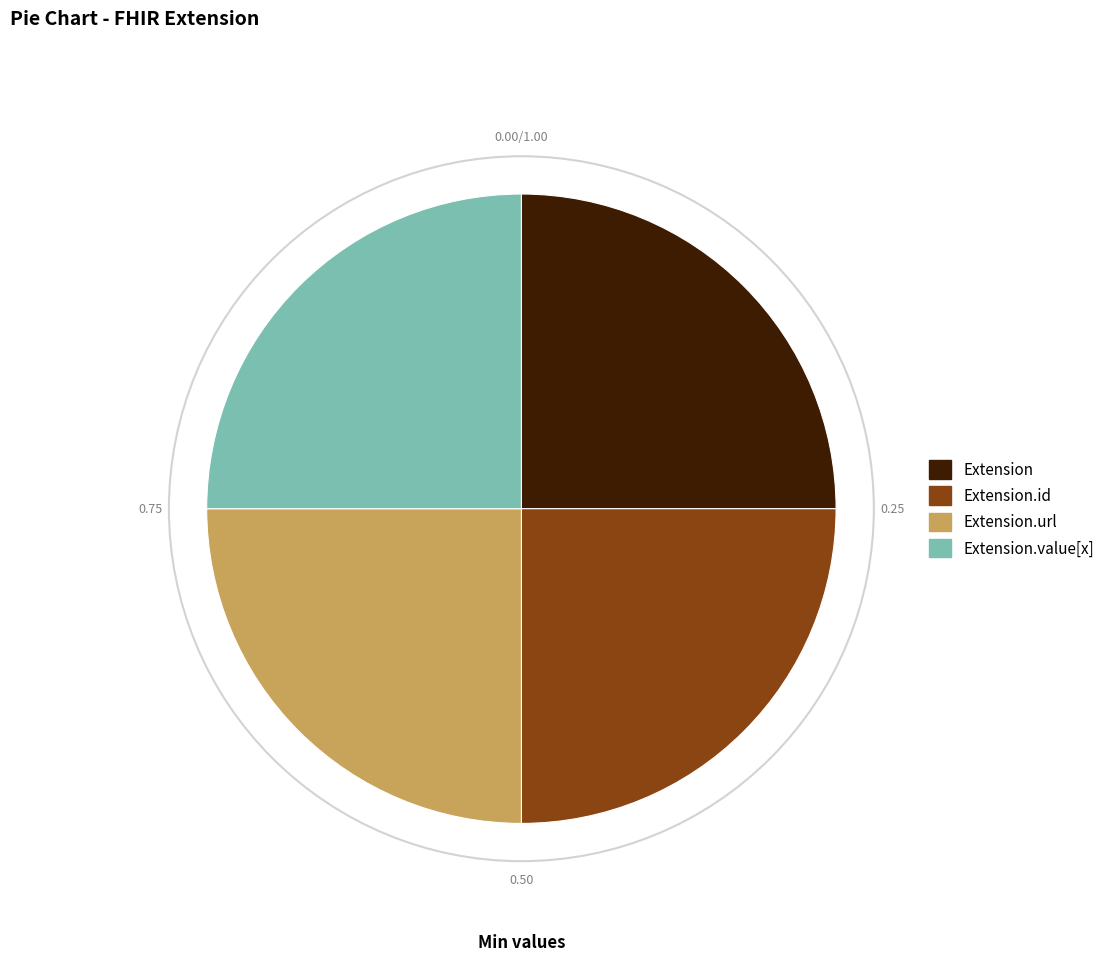

Does any single category account for the majority?

No